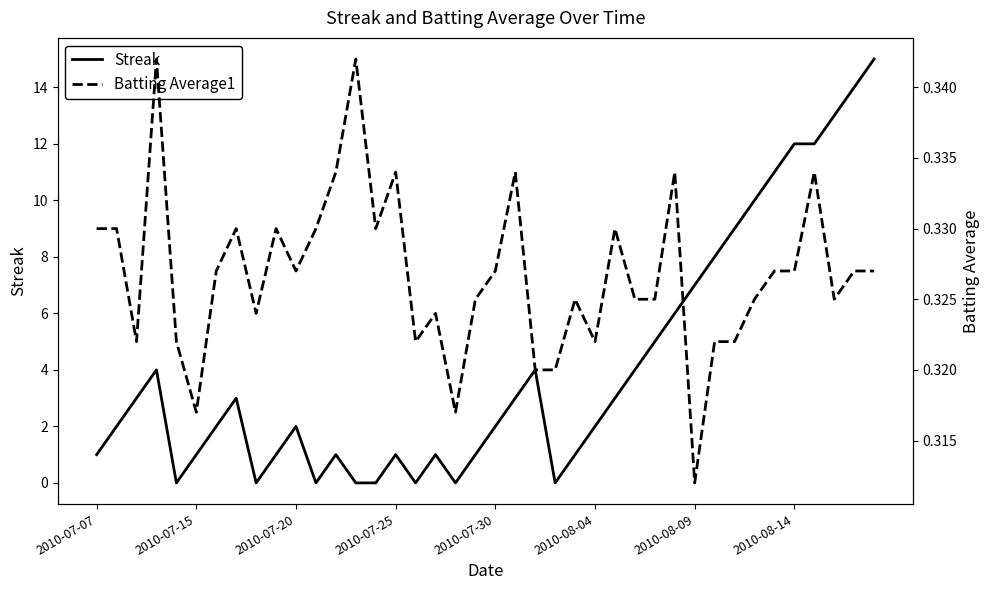

How many intersections are there between Streak and Batting Average1?

14